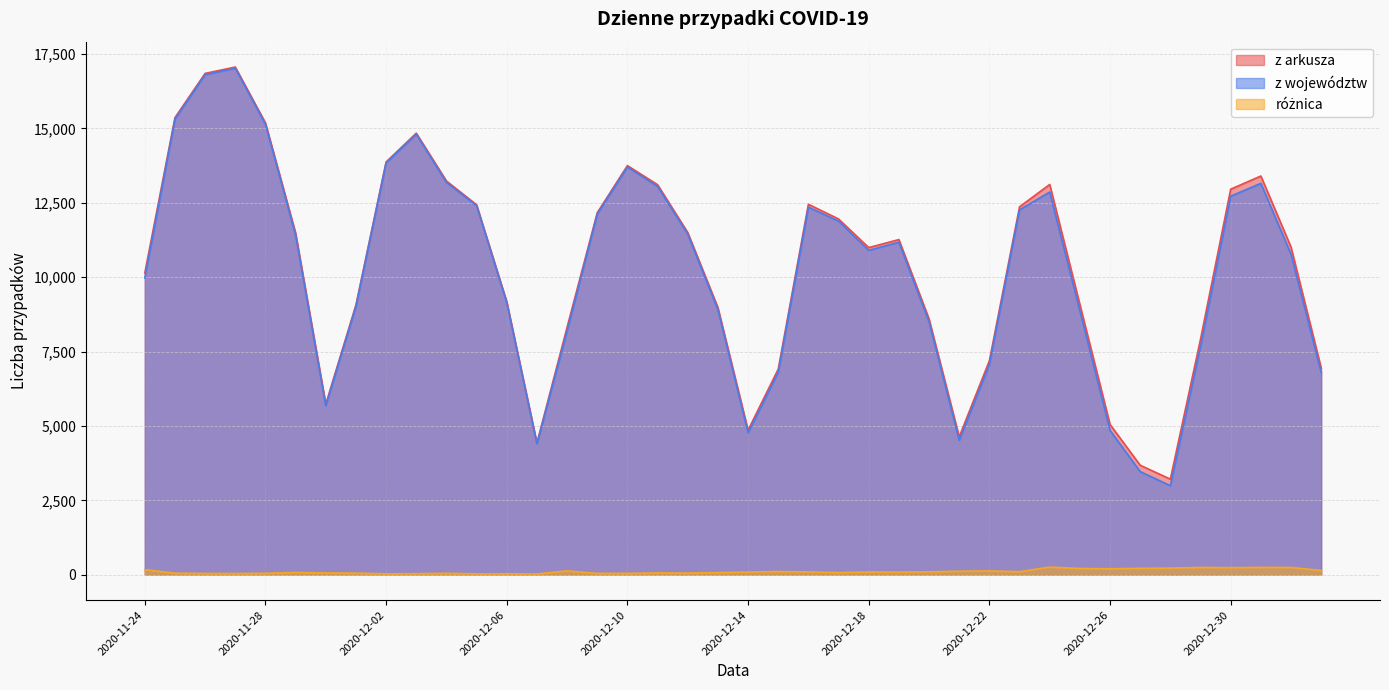

Which series changed the most between 2020-11-29 and 2020-12-25?

z województw